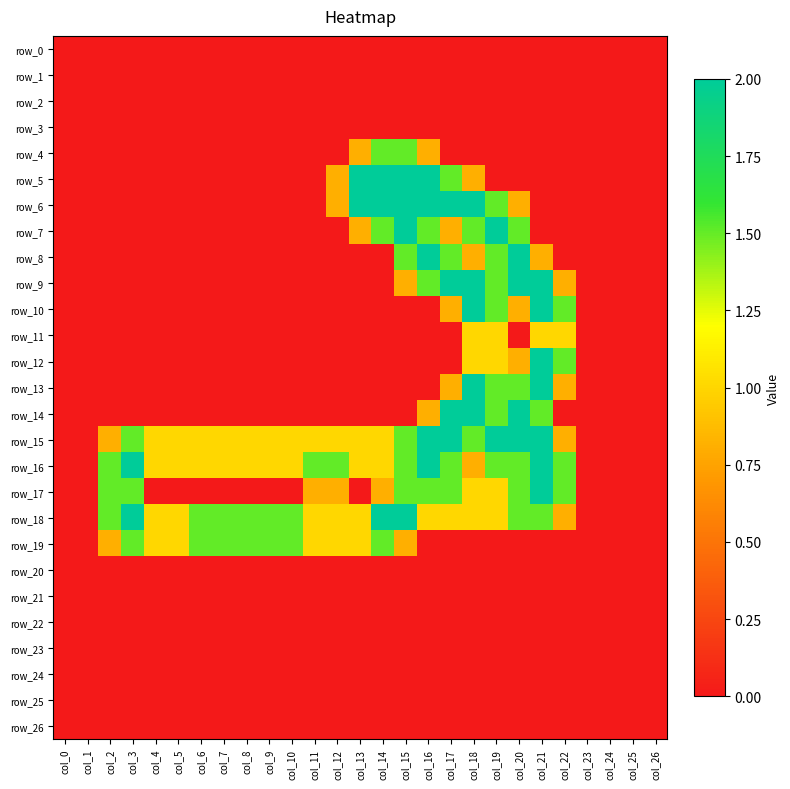

What is the average value of the row_16 series?

1.0